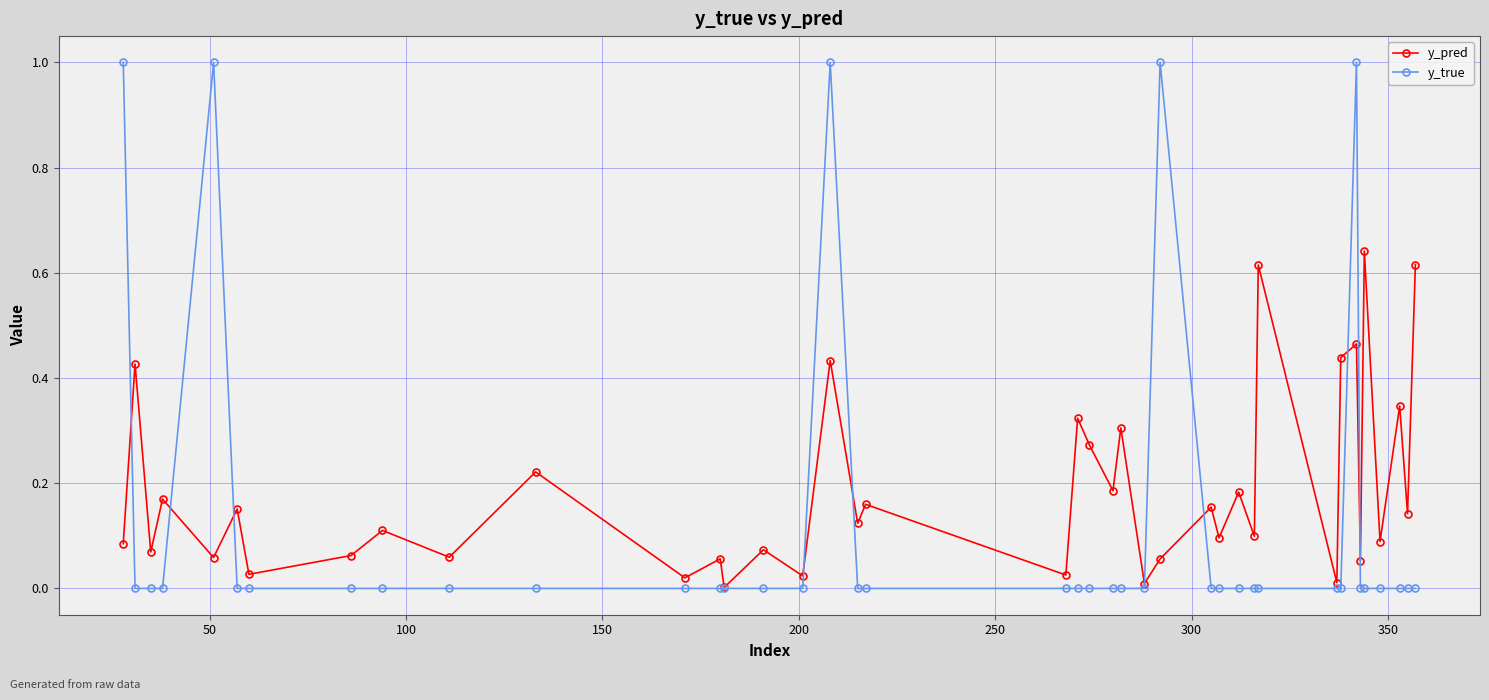

Which series has the largest range (max minus min)?

y_true